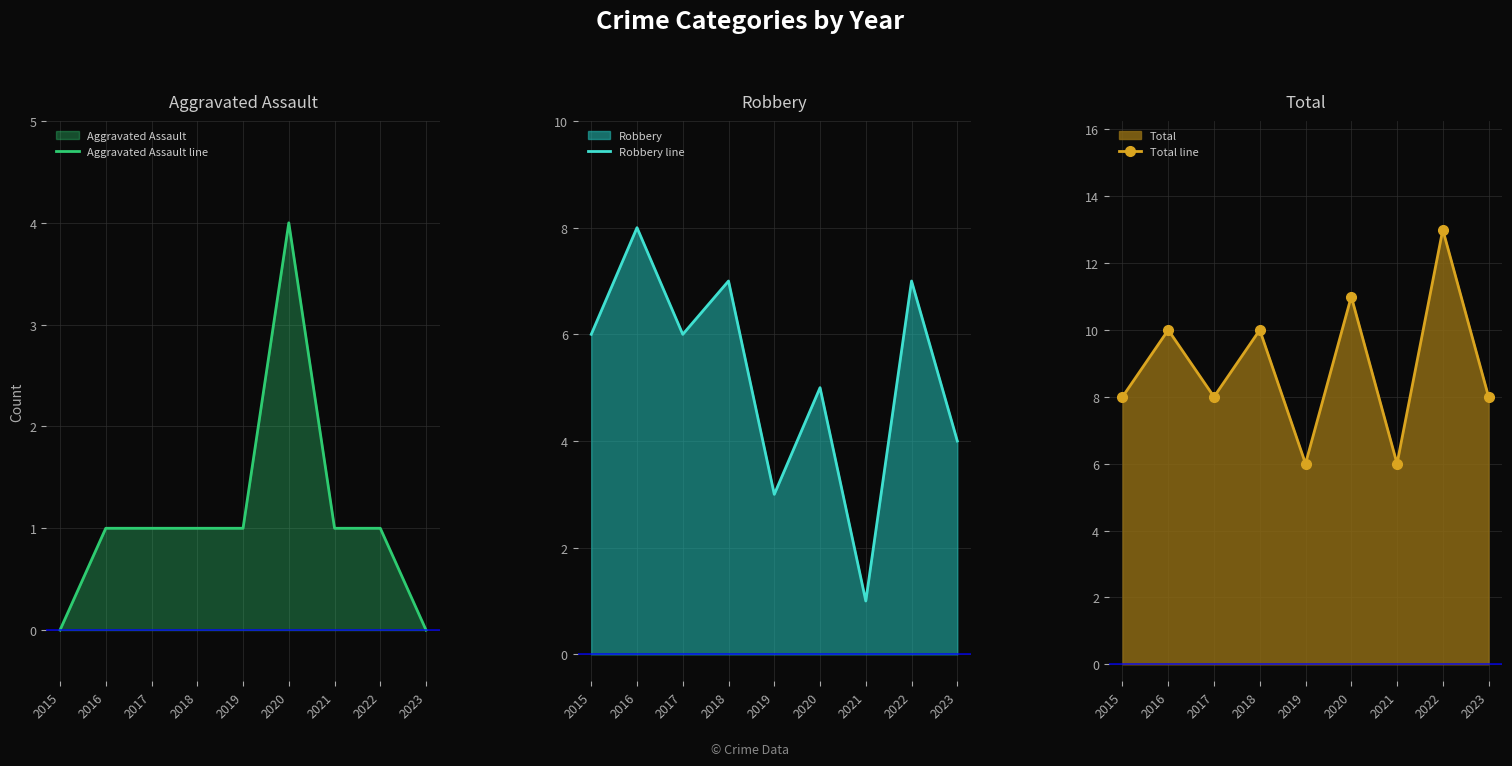

At which category does Robbery line reach its first local peak?

2016